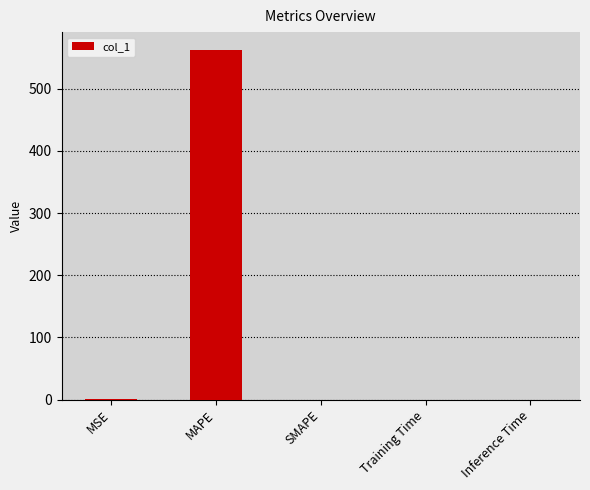

Are the bars grouped side by side (vs. stacked)?

No